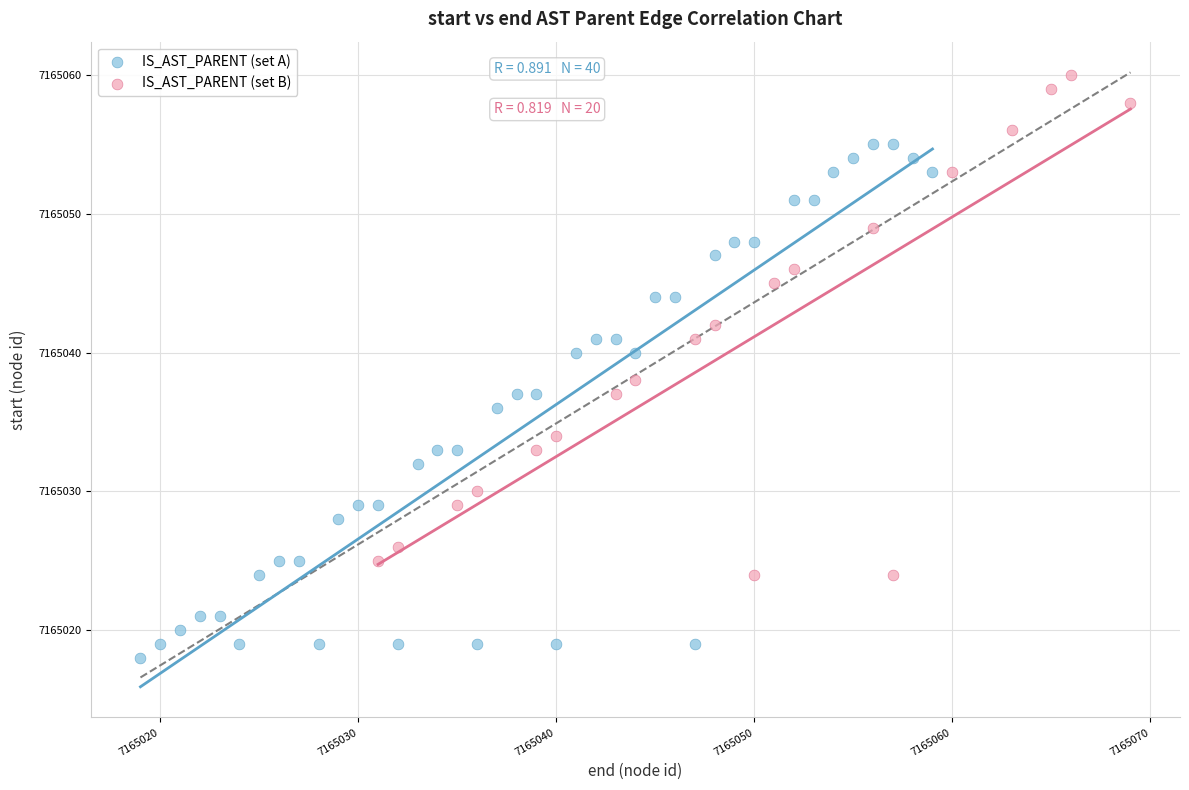

Which series reaches the maximum Y coordinate?

IS_AST_PARENT (set B)